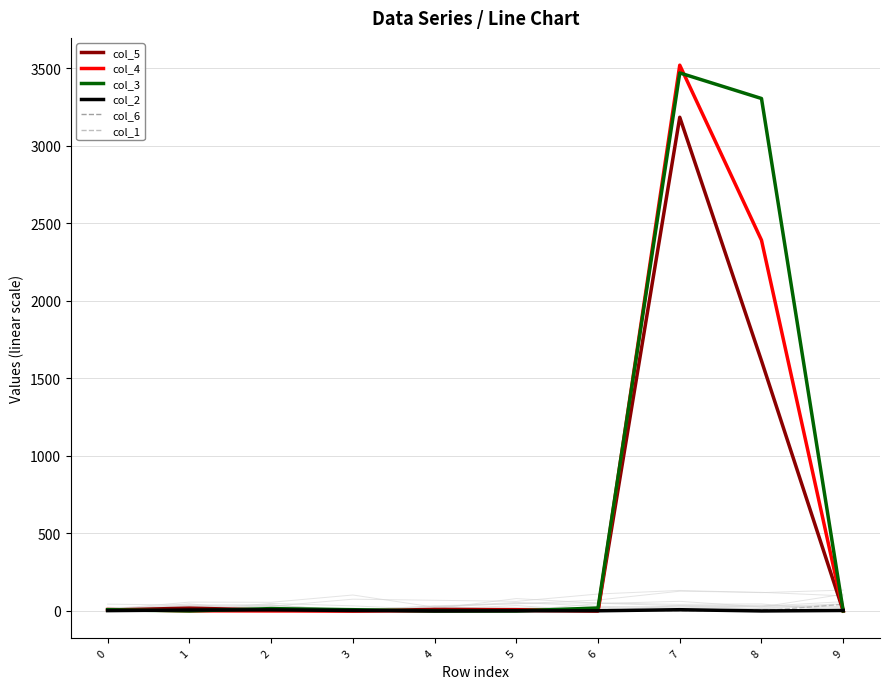

True or false: col_5 has a value of 10 at 0.

False